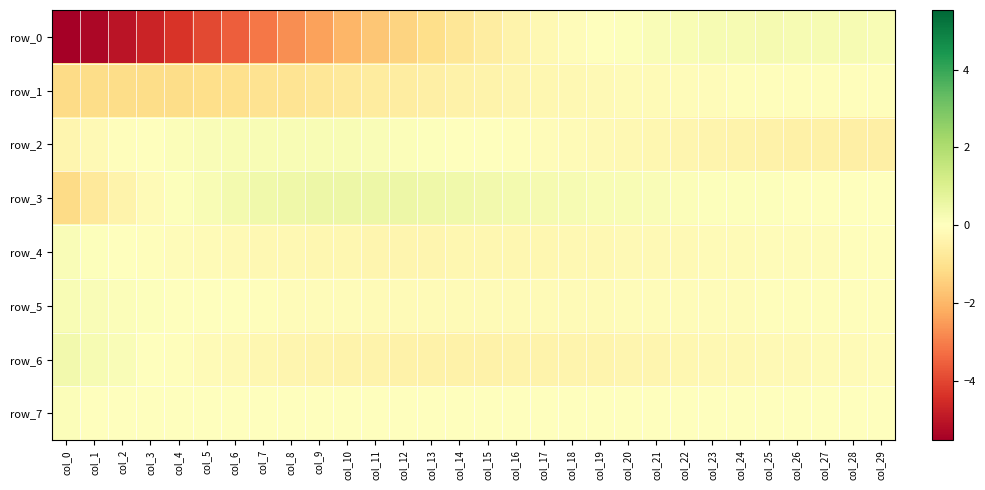

Reading left to right, extract all data points from this chart.

row_0: col_0=-5.5	col_1=-5.3	col_2=-5.0	col_3=-4.7	col_4=-4.3	col_5=-3.9	col_6=-3.5	col_7=-3.1	col_8=-2.8	col_9=-2.4	col_10=-2.0	col_11=-1.7	col_12=-1.4	col_13=-1.1	col_14=-0.8	col_15=-0.6	col_16=-0.4	col_17=-0.3	col_18=-0.1	col_19=-0.0	col_20=0.1	col_21=0.2	col_22=0.2	col_23=0.2	col_24=0.3	col_25=0.3	col_26=0.3	col_27=0.2	col_28=0.2	col_29=0.2
row_1: col_0=-1.2	col_1=-1.1	col_2=-1.2	col_3=-1.2	col_4=-1.1	col_5=-1.1	col_6=-1.0	col_7=-1.0	col_8=-0.9	col_9=-0.8	col_10=-0.8	col_11=-0.7	col_12=-0.6	col_13=-0.5	col_14=-0.5	col_15=-0.4	col_16=-0.3	col_17=-0.3	col_18=-0.2	col_19=-0.2	col_20=-0.2	col_21=-0.1	col_22=-0.1	col_23=-0.1	col_24=-0.1	col_25=-0.1	col_26=-0.1	col_27=-0.1	col_28=-0.1	col_29=-0.1
row_2: col_0=-0.3	col_1=-0.2	col_2=-0.1	col_3=0.0	col_4=0.1	col_5=0.1	col_6=0.2	col_7=0.2	col_8=0.2	col_9=0.2	col_10=0.2	col_11=0.2	col_12=0.1	col_13=0.1	col_14=0.0	col_15=-0.0	col_16=-0.1	col_17=-0.1	col_18=-0.2	col_19=-0.2	col_20=-0.3	col_21=-0.3	col_22=-0.3	col_23=-0.4	col_24=-0.4	col_25=-0.4	col_26=-0.5	col_27=-0.5	col_28=-0.5	col_29=-0.6
row_3: col_0=-1.2	col_1=-0.7	col_2=-0.4	col_3=-0.2	col_4=0.1	col_5=0.2	col_6=0.3	col_7=0.4	col_8=0.5	col_9=0.5	col_10=0.5	col_11=0.5	col_12=0.5	col_13=0.4	col_14=0.4	col_15=0.4	col_16=0.3	col_17=0.3	col_18=0.2	col_19=0.2	col_20=0.2	col_21=0.1	col_22=0.1	col_23=0.1	col_24=0.1	col_25=0.0	col_26=0.0	col_27=0.0	col_28=0.0	col_29=0.0
row_4: col_0=0.1	col_1=0.1	col_2=0.0	col_3=-0.0	col_4=-0.1	col_5=-0.1	col_6=-0.2	col_7=-0.2	col_8=-0.3	col_9=-0.3	col_10=-0.3	col_11=-0.3	col_12=-0.3	col_13=-0.3	col_14=-0.3	col_15=-0.3	col_16=-0.3	col_17=-0.3	col_18=-0.3	col_19=-0.2	col_20=-0.2	col_21=-0.2	col_22=-0.2	col_23=-0.2	col_24=-0.1	col_25=-0.1	col_26=-0.1	col_27=-0.1	col_28=-0.1	col_29=-0.1
row_5: col_0=0.2	col_1=0.1	col_2=0.1	col_3=0.1	col_4=0.0	col_5=-0.0	col_6=-0.0	col_7=-0.1	col_8=-0.1	col_9=-0.1	col_10=-0.1	col_11=-0.1	col_12=-0.1	col_13=-0.2	col_14=-0.2	col_15=-0.2	col_16=-0.2	col_17=-0.1	col_18=-0.1	col_19=-0.1	col_20=-0.1	col_21=-0.1	col_22=-0.1	col_23=-0.1	col_24=-0.1	col_25=-0.1	col_26=-0.1	col_27=-0.1	col_28=-0.1	col_29=-0.0
row_6: col_0=0.3	col_1=0.2	col_2=0.1	col_3=0.0	col_4=-0.1	col_5=-0.1	col_6=-0.2	col_7=-0.3	col_8=-0.3	col_9=-0.4	col_10=-0.4	col_11=-0.4	col_12=-0.4	col_13=-0.4	col_14=-0.4	col_15=-0.4	col_16=-0.4	col_17=-0.4	col_18=-0.4	col_19=-0.4	col_20=-0.3	col_21=-0.3	col_22=-0.3	col_23=-0.3	col_24=-0.2	col_25=-0.2	col_26=-0.2	col_27=-0.2	col_28=-0.1	col_29=-0.1
row_7: col_0=0.1	col_1=0.0	col_2=0.0	col_3=0.0	col_4=0.0	col_5=0.0	col_6=0.0	col_7=0.0	col_8=0.0	col_9=0.0	col_10=0.0	col_11=0.0	col_12=0.0	col_13=0.0	col_14=0.0	col_15=0.0	col_16=0.0	col_17=0.0	col_18=0.0	col_19=0.0	col_20=0.0	col_21=0.0	col_22=0.0	col_23=0.0	col_24=0.0	col_25=0.0	col_26=0.0	col_27=0.0	col_28=0.0	col_29=0.0